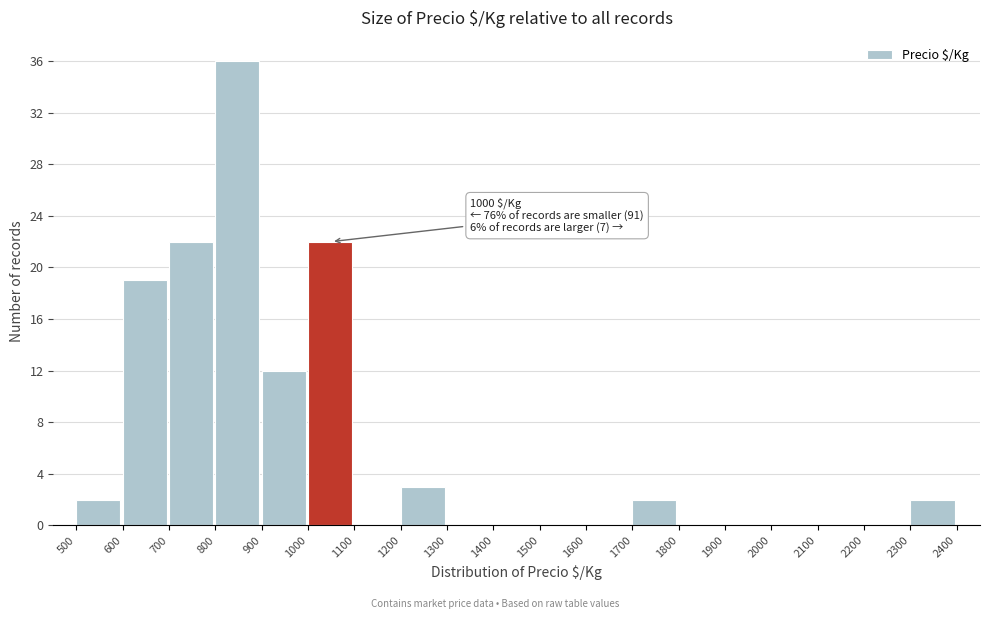

Over which range of the x-axis is the bar tallest?

800 to 900